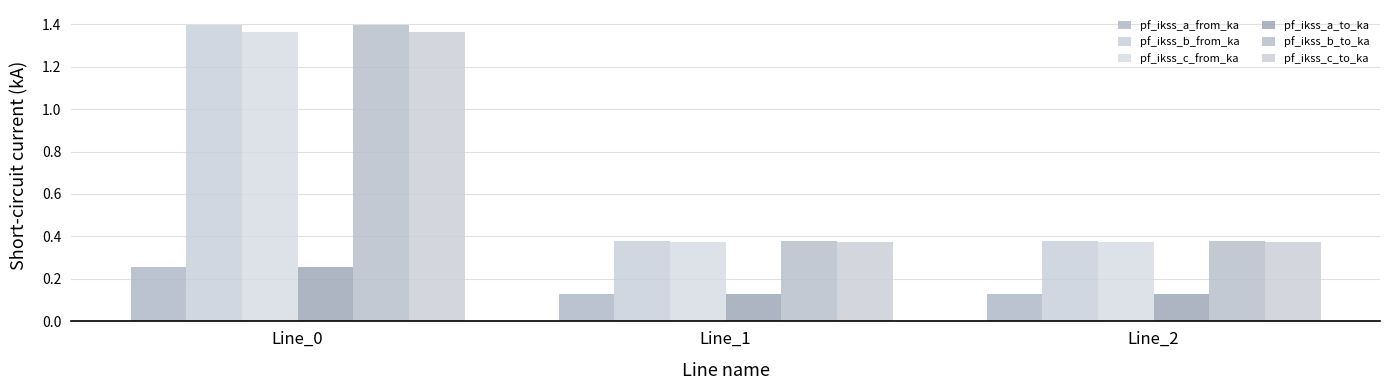

What is the spread (max minus min) of values at Line_0?

1.1